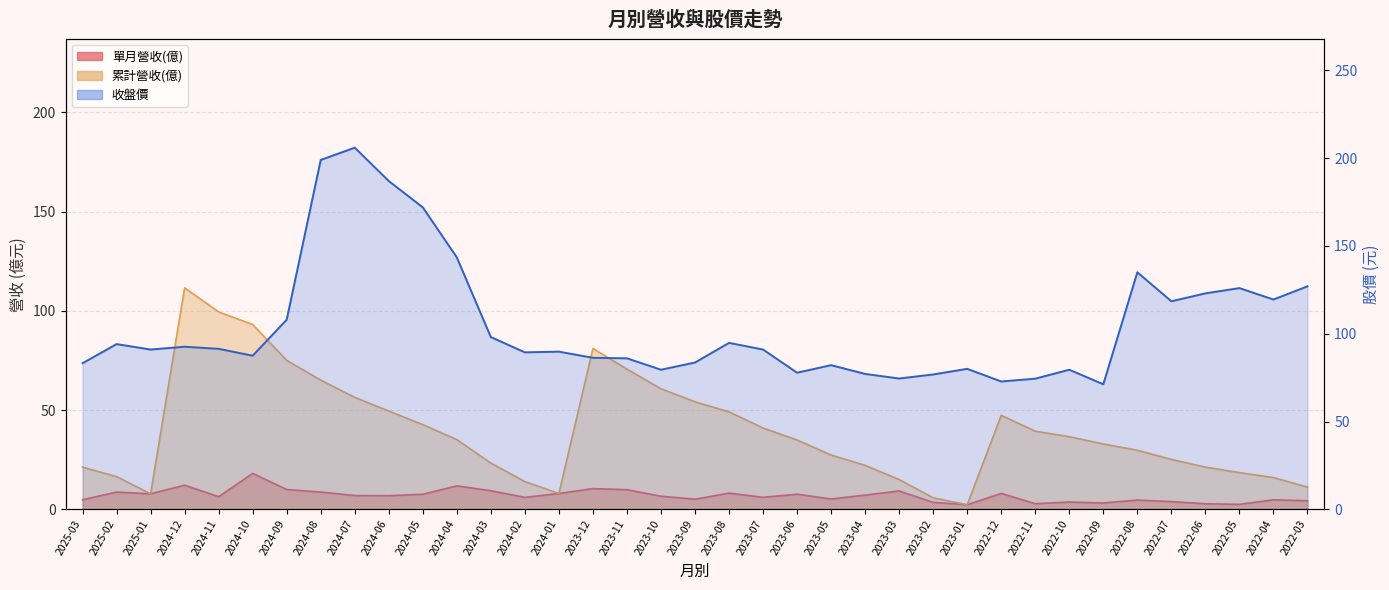

True or false: 累計營收(億) and 單月營收(億) intersect in this chart.

False